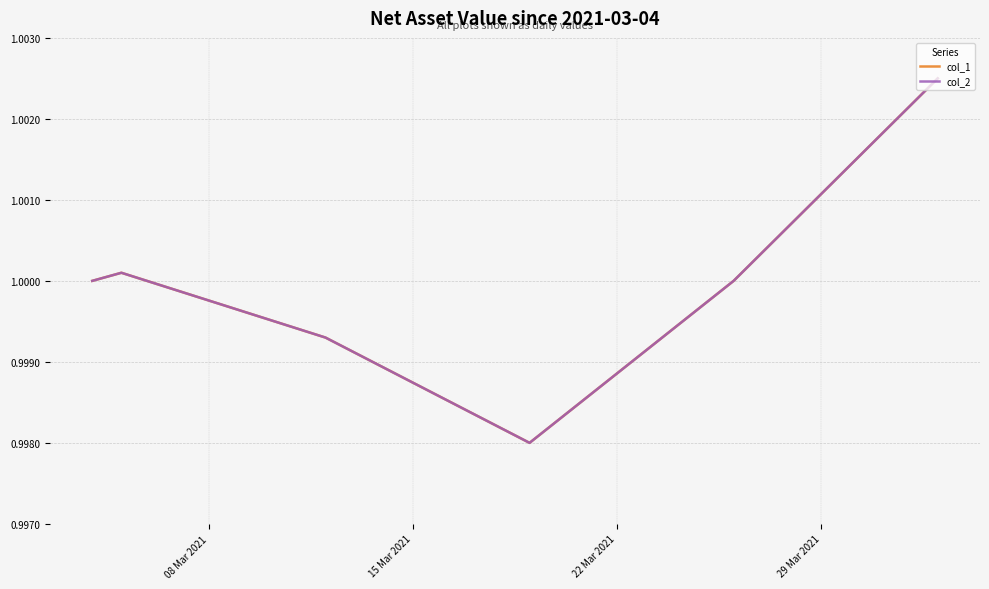

List the series in order of their peak value, highest first.

col_1, col_2